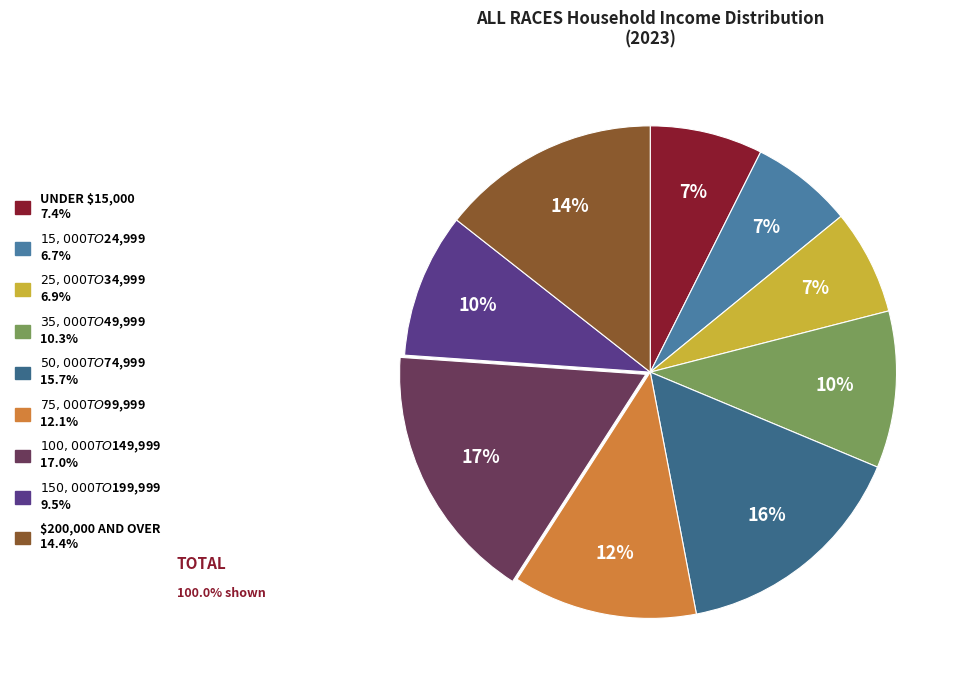

Count the number of slices in the pie.

9